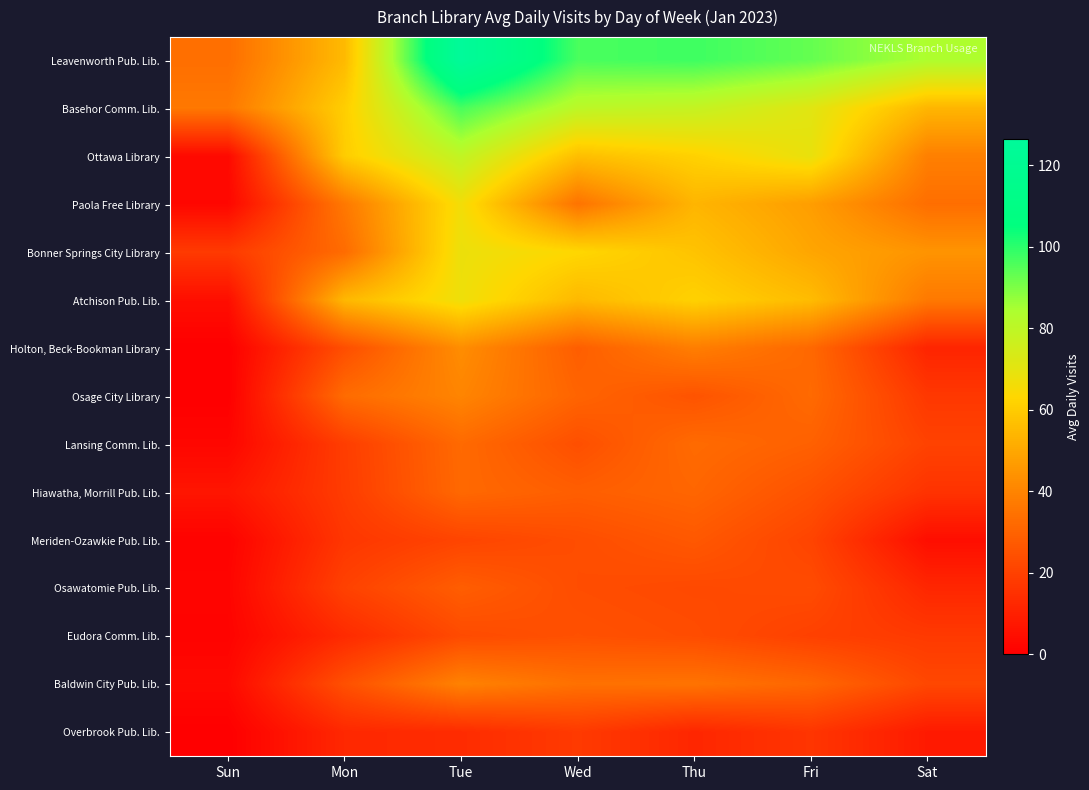

What is the difference between the highest and lowest values at Thu?

85.8